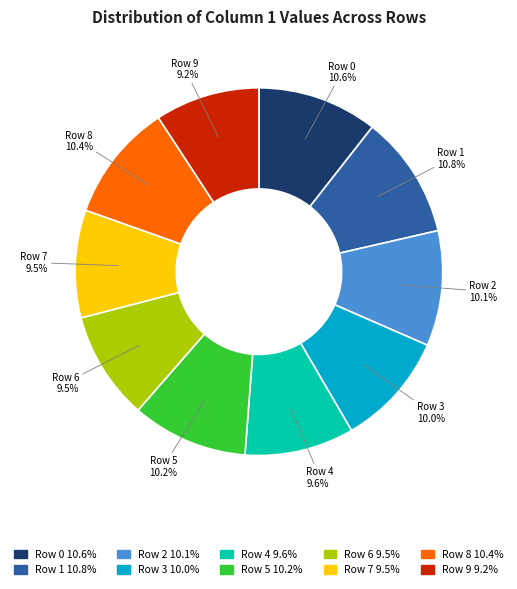

How many segments does this pie chart have?

10